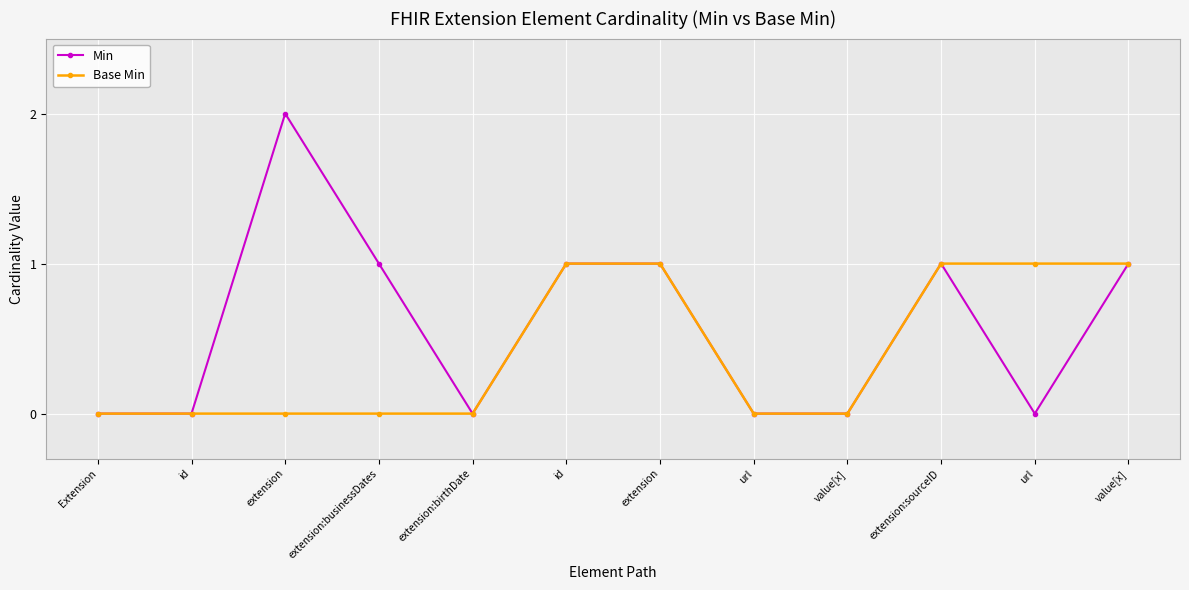

What are all the series names shown in the legend?

Min, Base Min